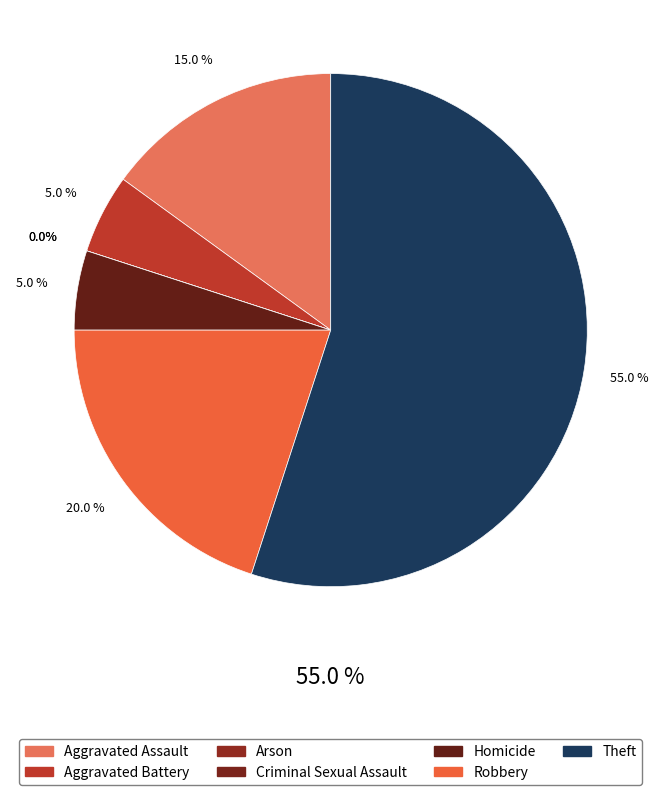

Is there a majority slice in this chart?

Yes